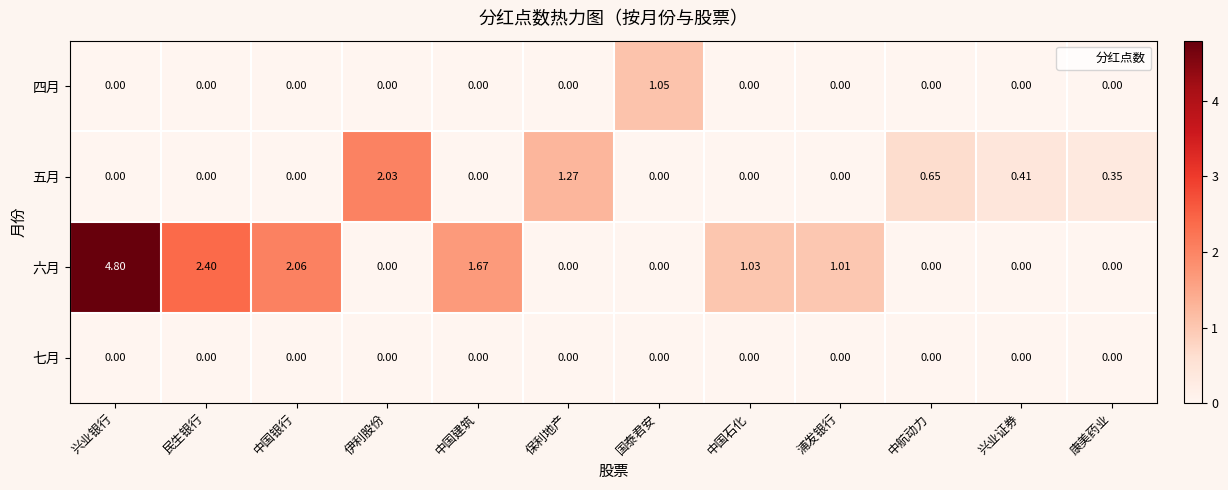

Which series changed the most between 伊利股份 and 保利地产?

五月